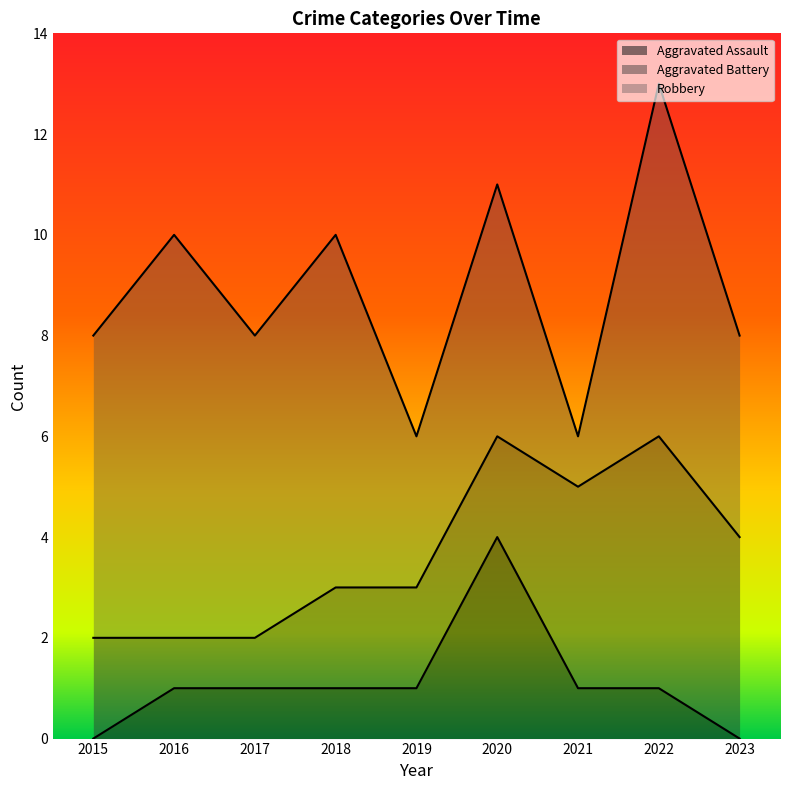

Reading left to right, what are all the values shown in this chart?

Aggravated Assault: 0	1	1	1	1	4	1	1	0
Aggravated Battery: 2	1	1	2	2	2	4	5	4
Robbery: 6	8	6	7	3	5	1	7	4